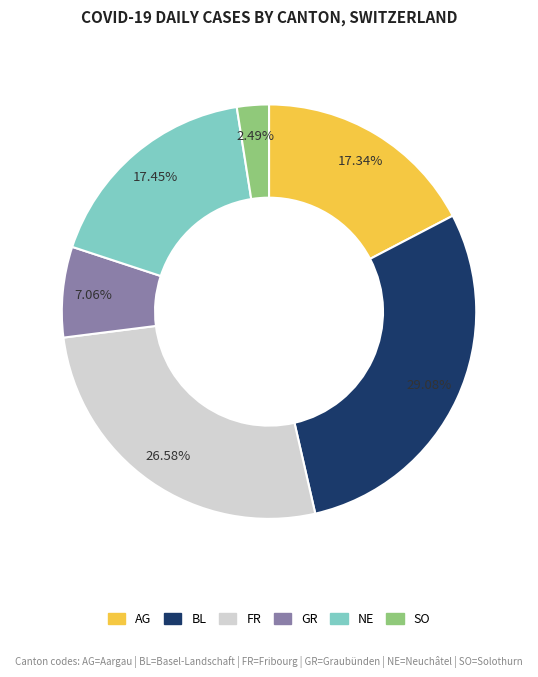

To the nearest percent, what portion does FR represent?

27%